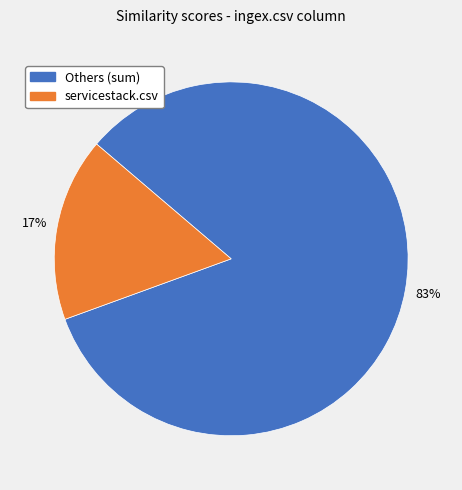

To the nearest percent, what is the difference between the largest and smallest slice percentages?

66%